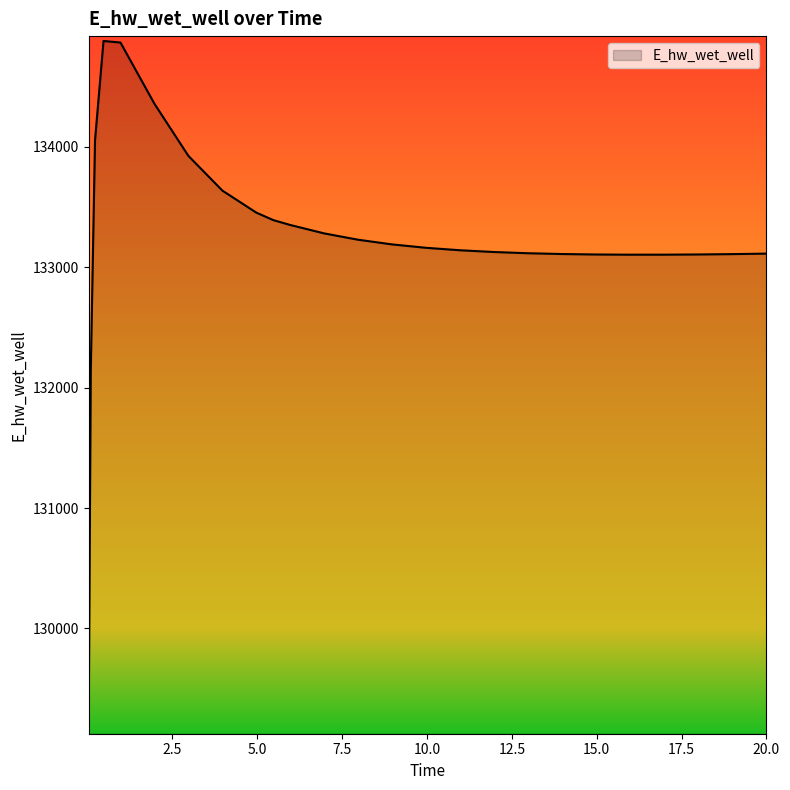

Count the number of categories in the chart.

26